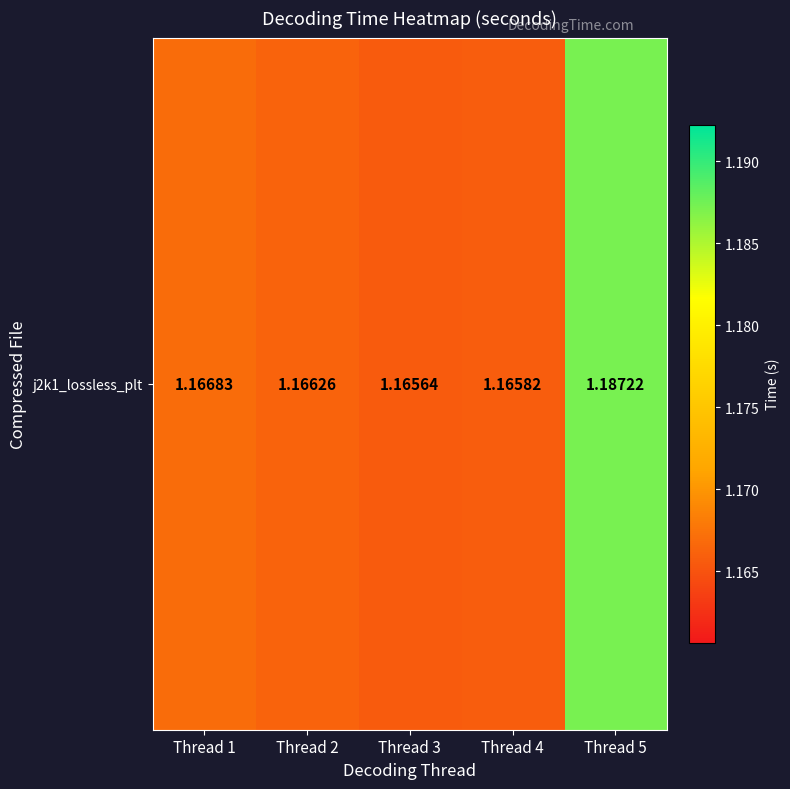

What is the smallest value displayed?

1.2